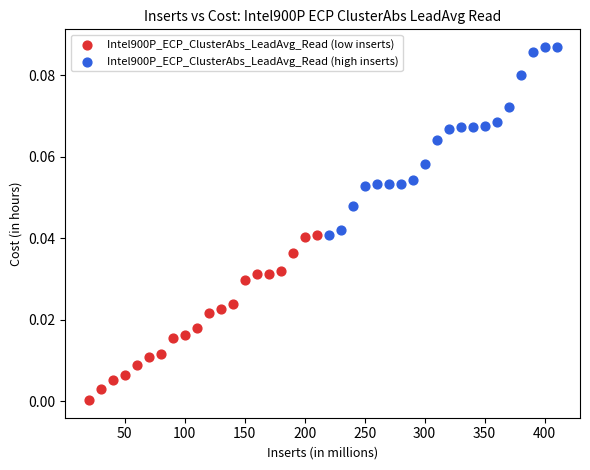

Which series contains the lowest Y value?

Intel900P_ECP_ClusterAbs_LeadAvg_Read (low inserts)